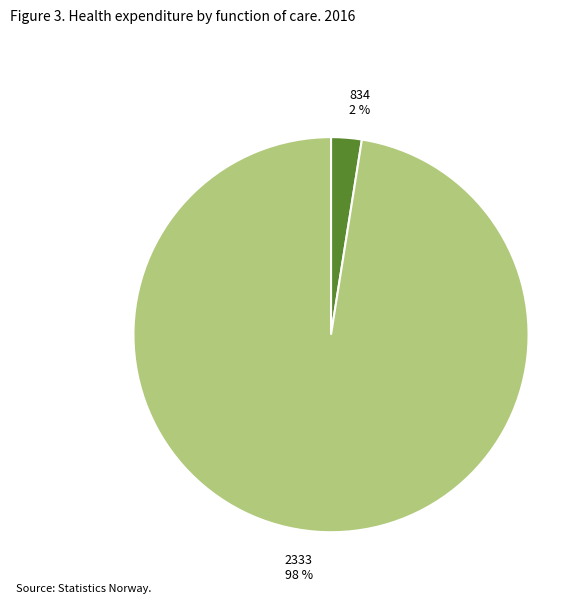

Which slice is the smallest?

834